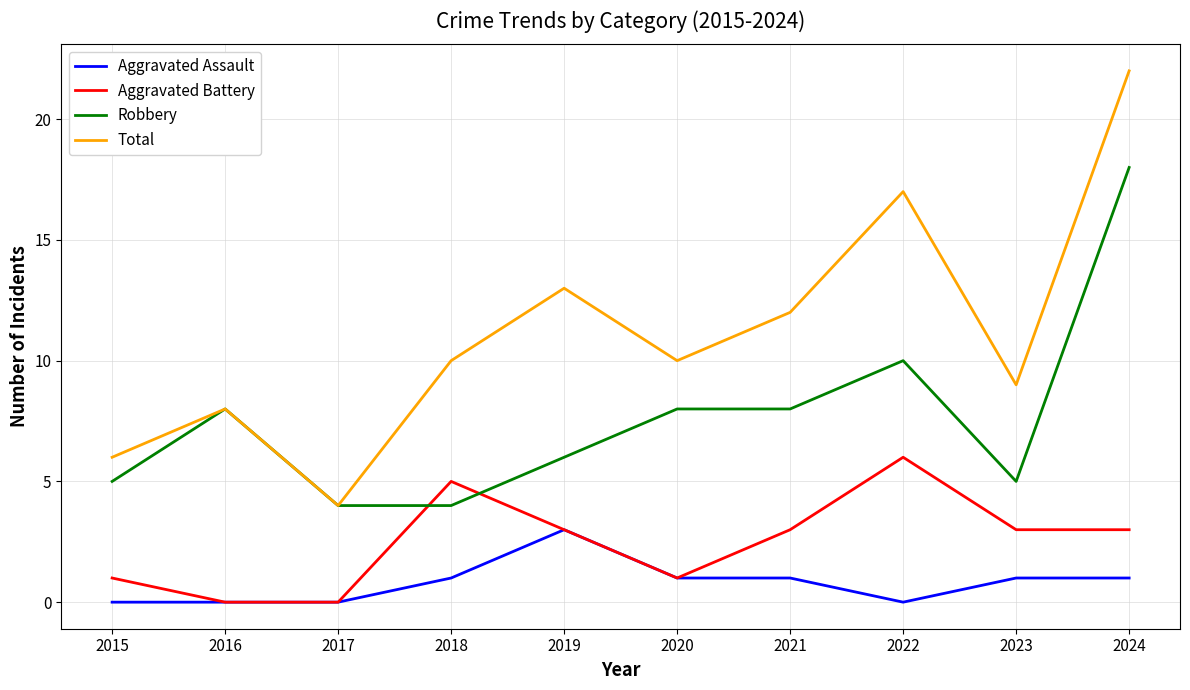

True or false: Total and Aggravated Assault intersect in this chart.

False